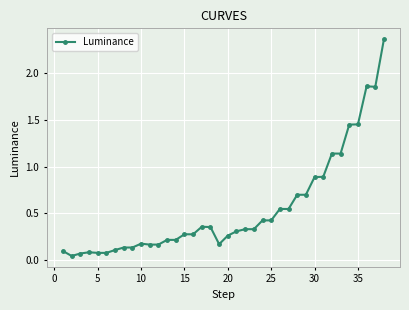

True or false: the data has more than 0 interior local peaks.

True